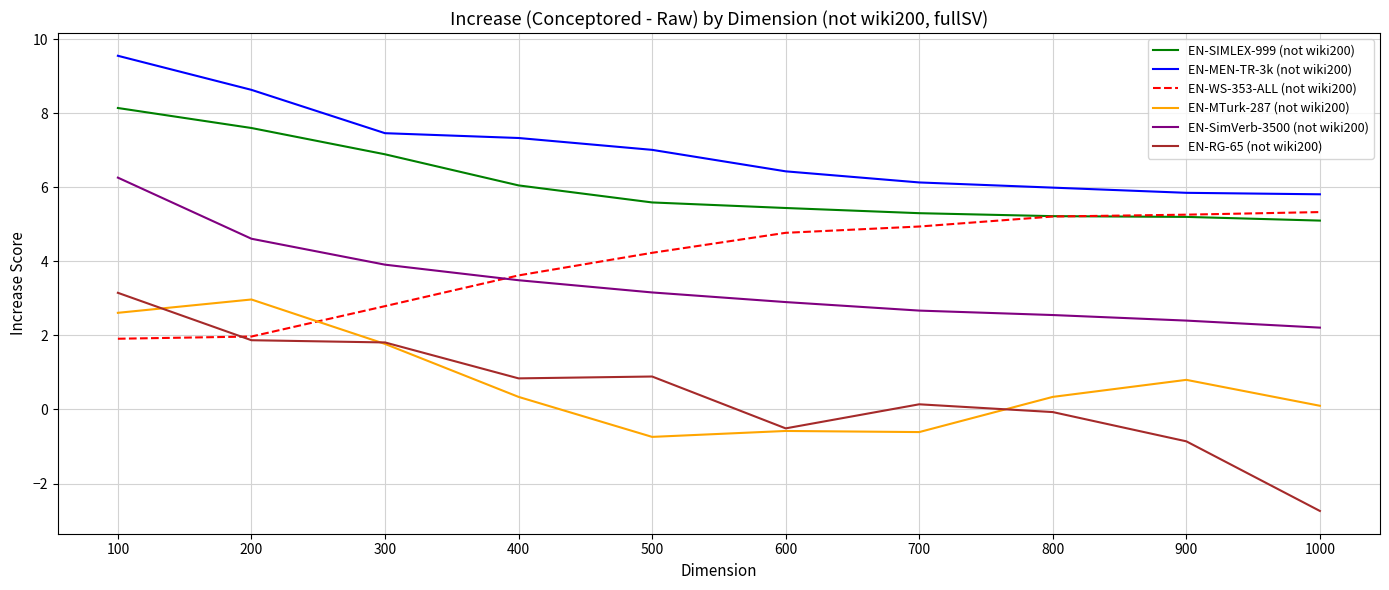

What is the approximate value of EN-MEN-TR-3k (not wiki200) at 100?

9.6